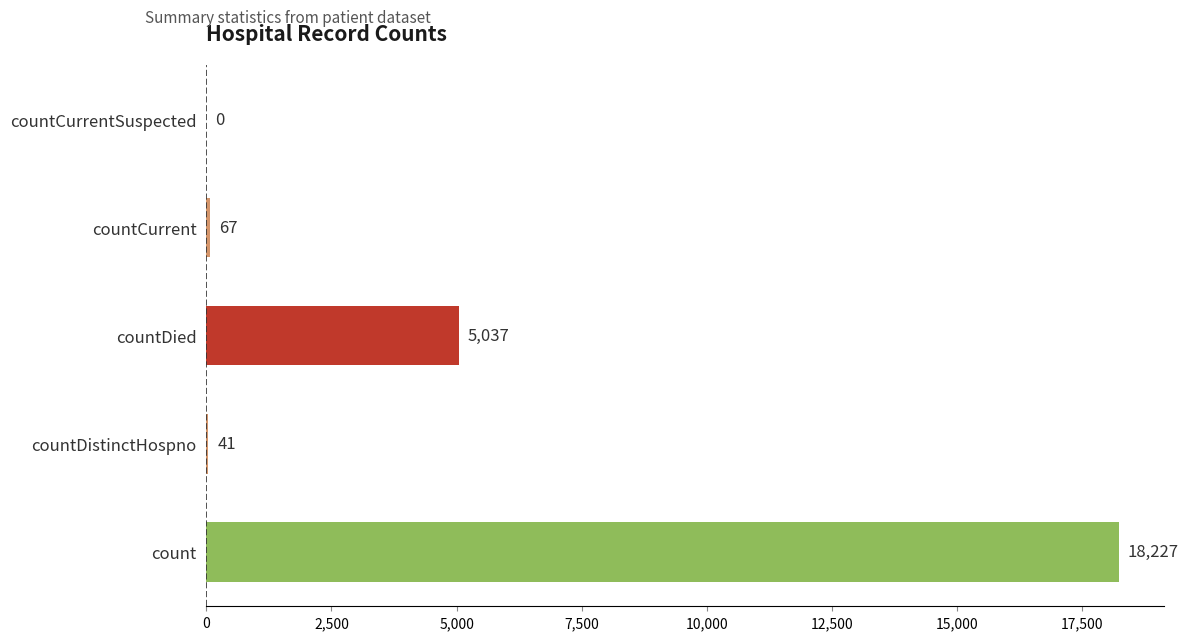

What is the sum of the values at countDied and countCurrentSuspected?

5037